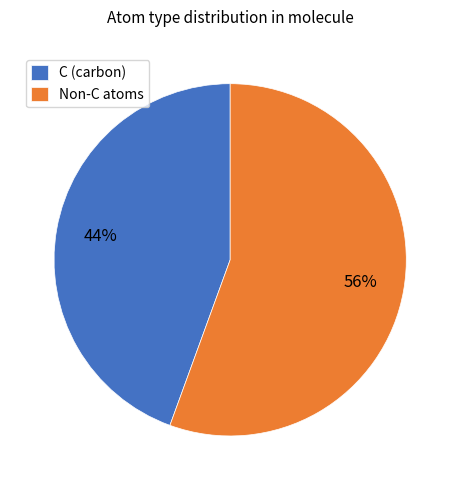

Which has a higher value, C (carbon) or Non-C atoms?

Non-C atoms